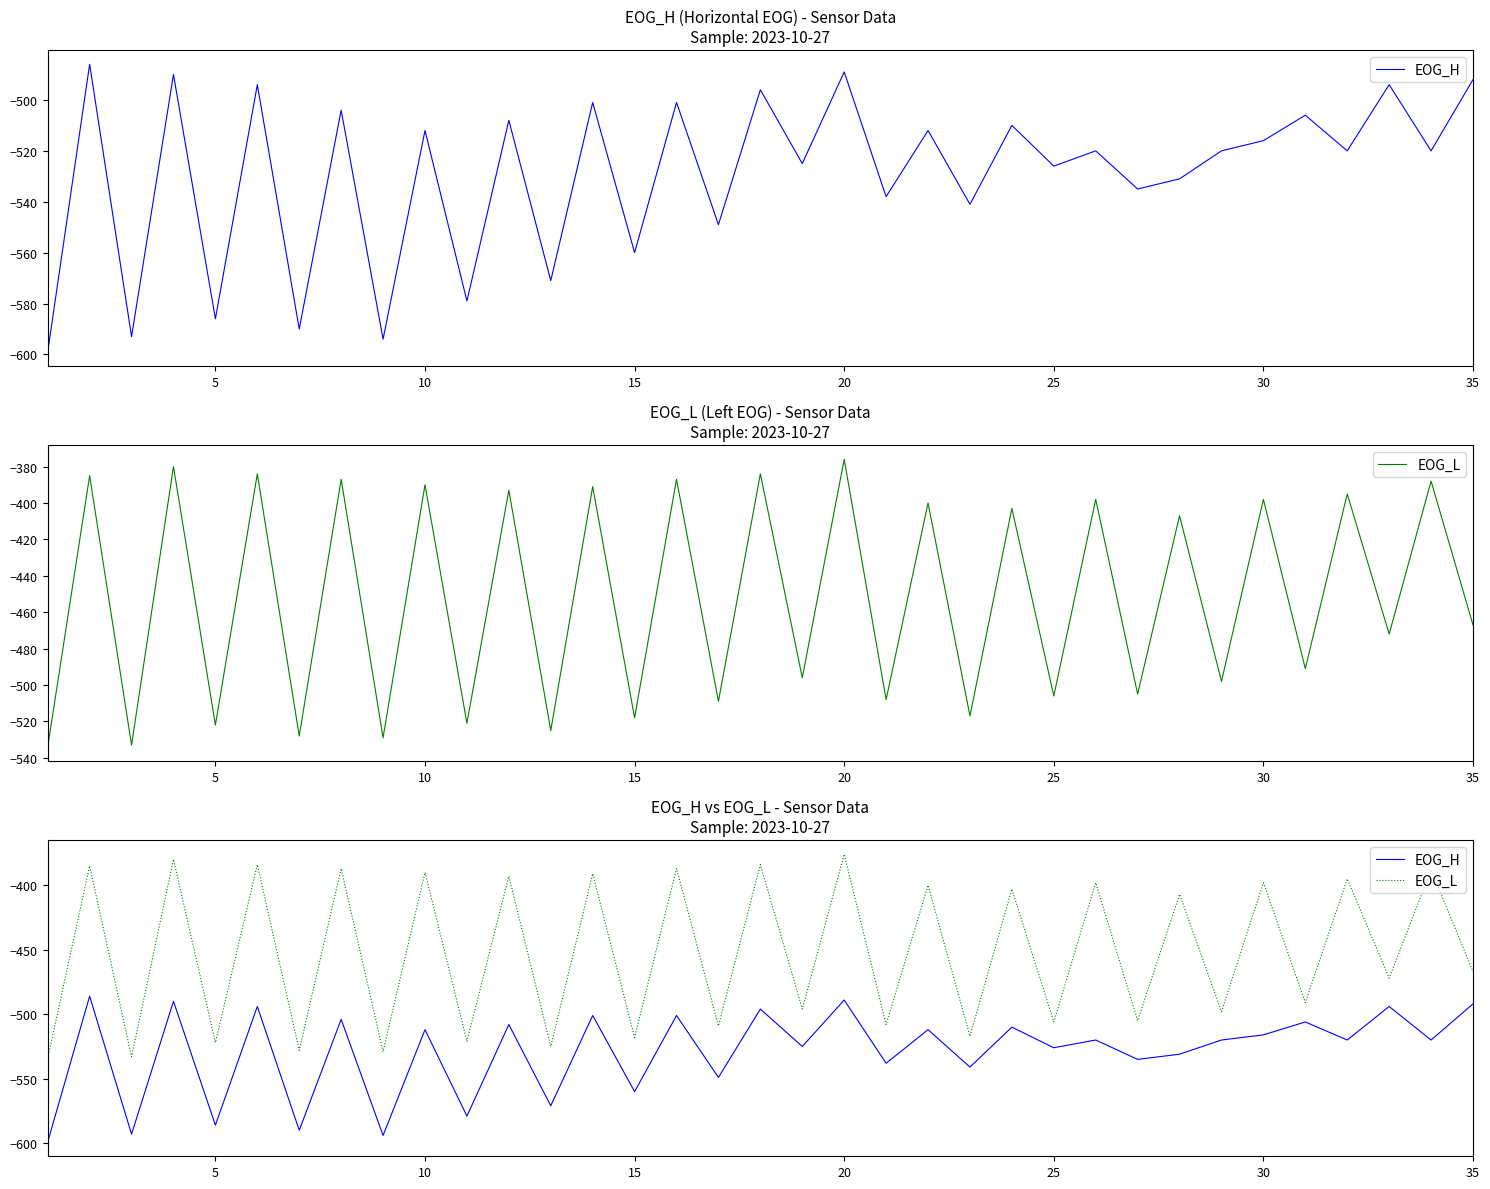

True or false: EOG_H and EOG_L cross at least once.

False